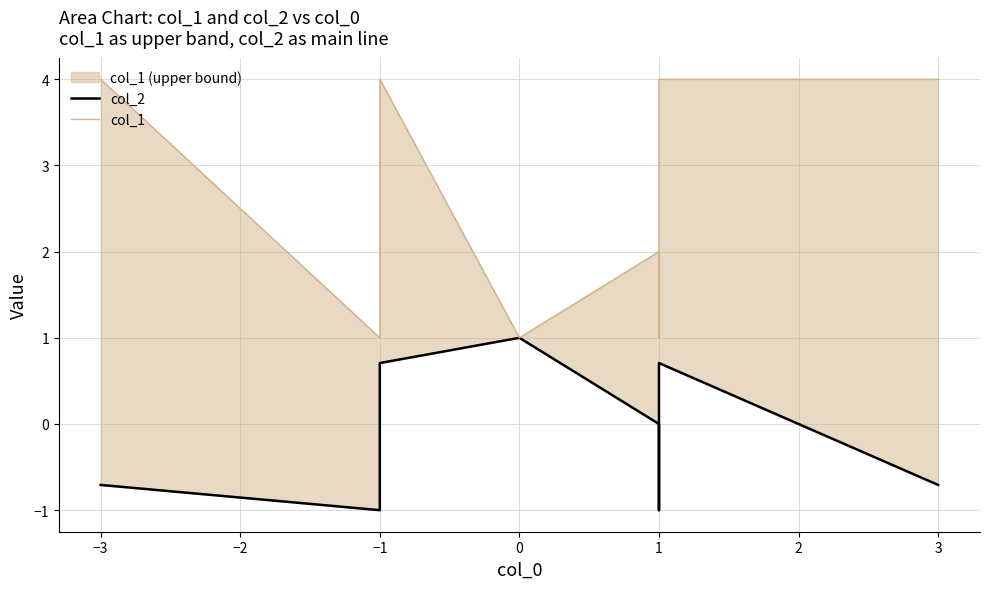

How many distinct data groups are displayed?

2